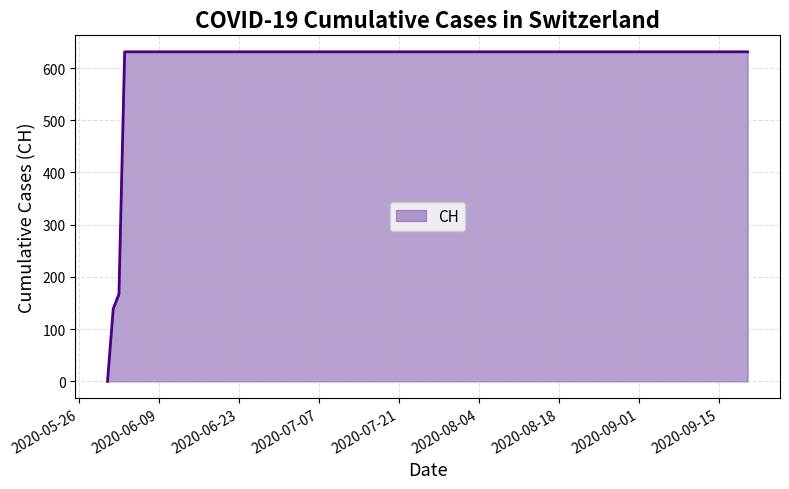

What is the difference between the maximum and minimum values?

631